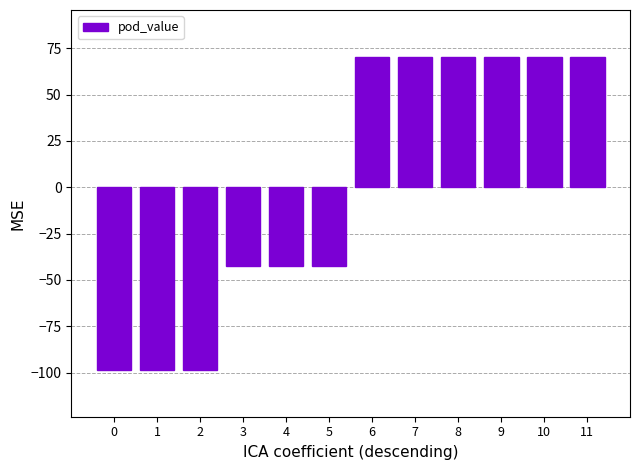

What value does the data have at 5?

-42.2